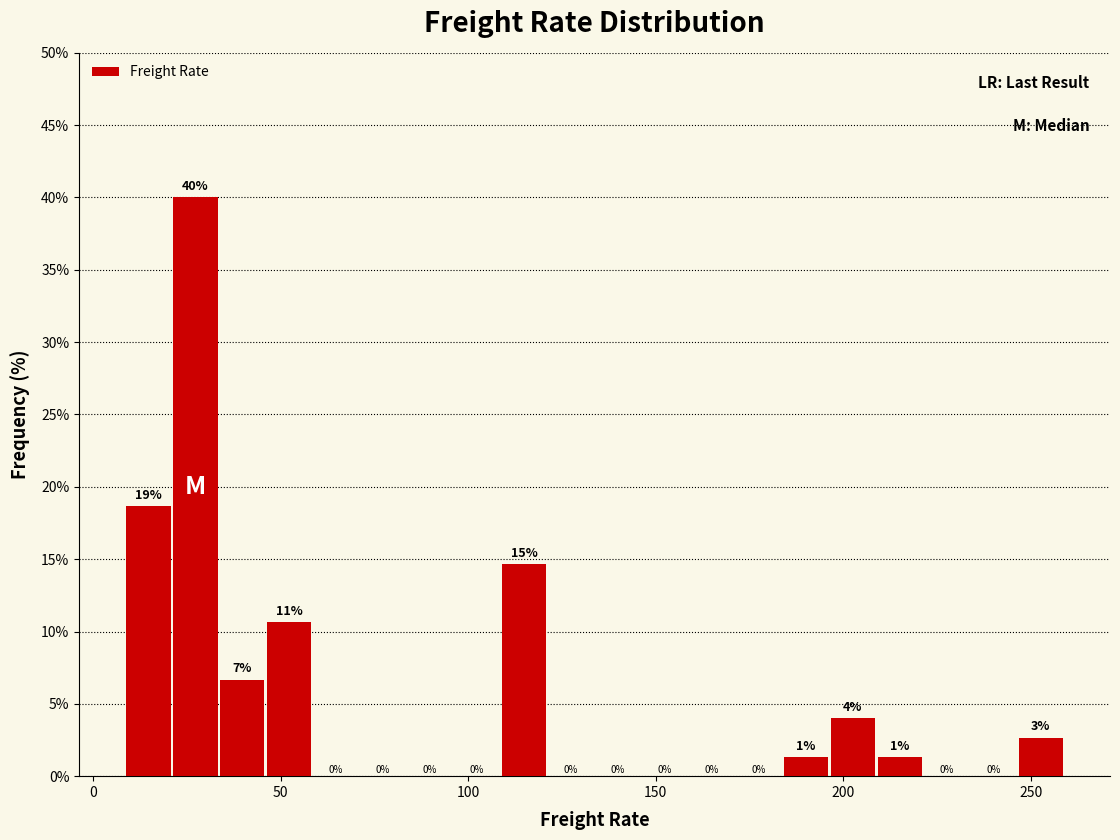

Around what value on the x-axis is the tallest bar? Give the approximate position of its centre, as read against the axis.

25